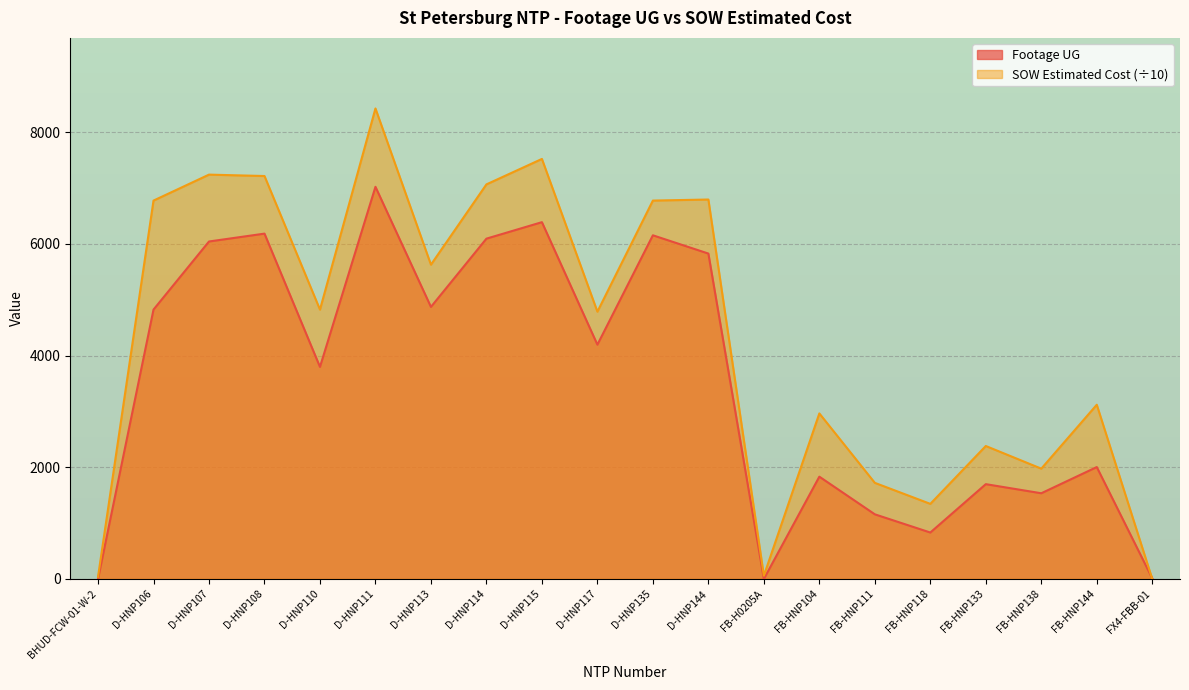

Which series has the largest total across all categories?

SOW Estimated Cost (÷10)